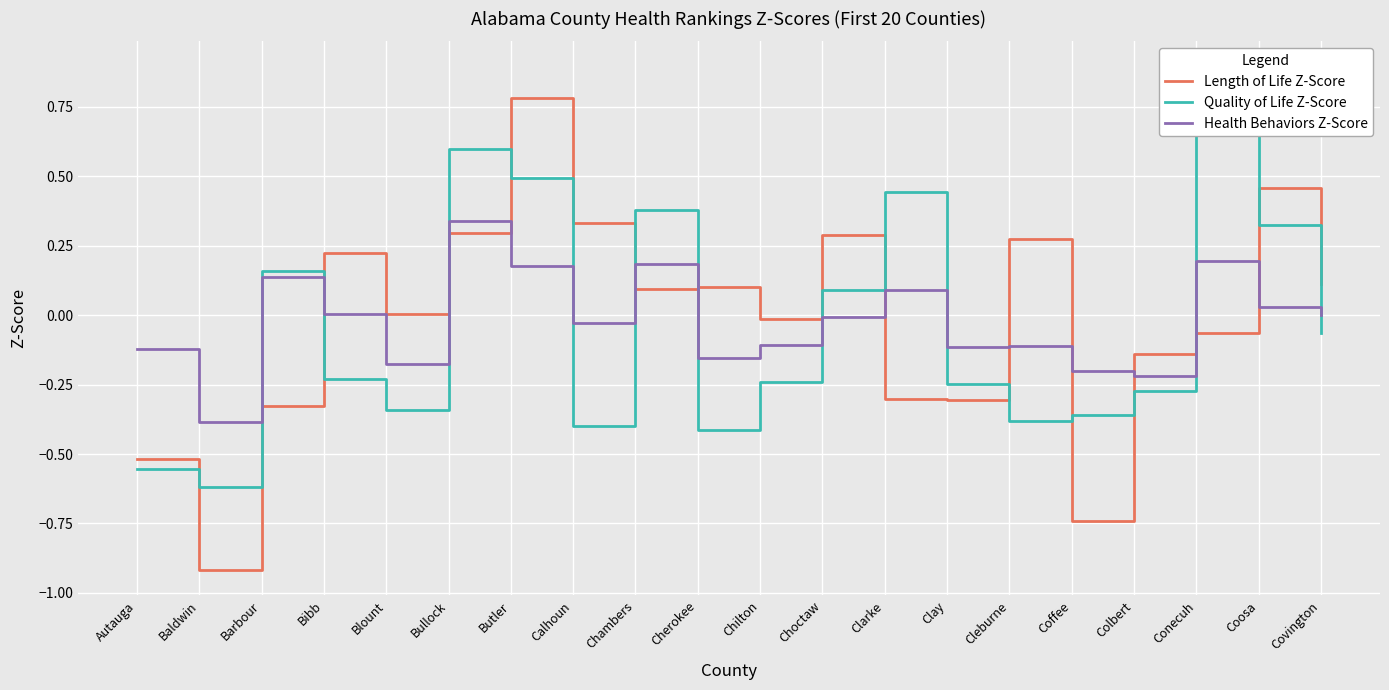

List the series in order of their peak value, lowest first.

Health Behaviors Z-Score, Length of Life Z-Score, Quality of Life Z-Score